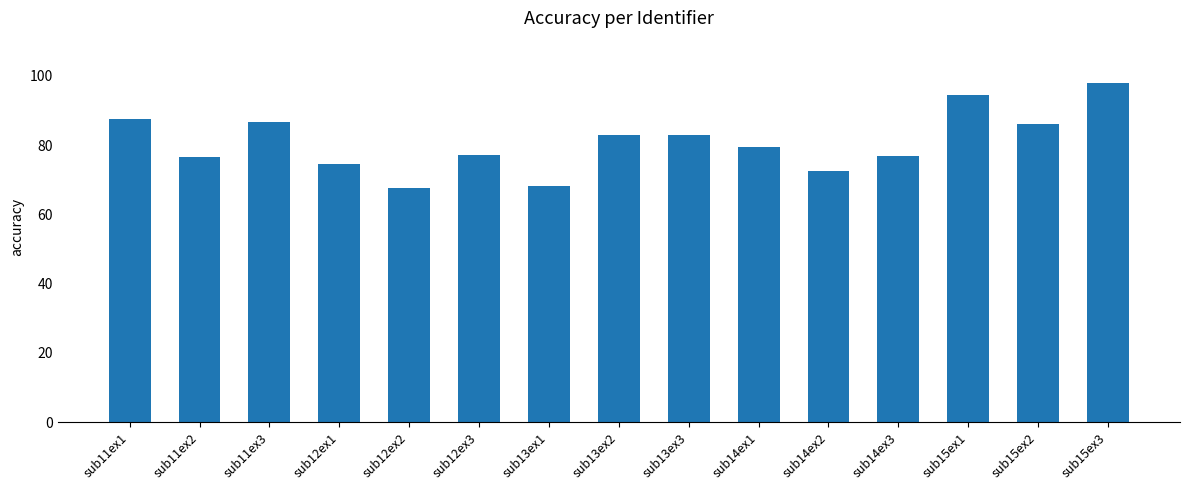

What is the label of the 14th bar from the right?

sub11ex2